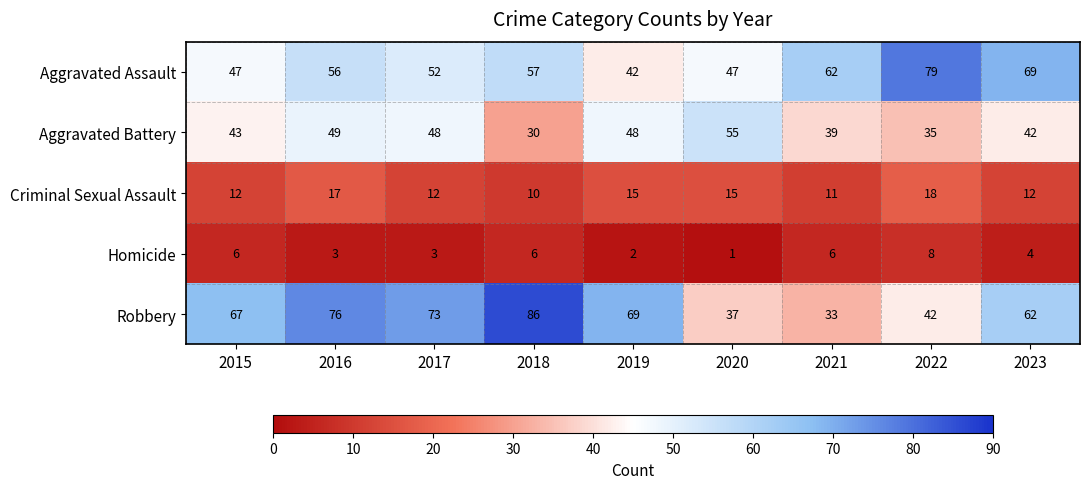

What is the total value across all series at 2020?

155